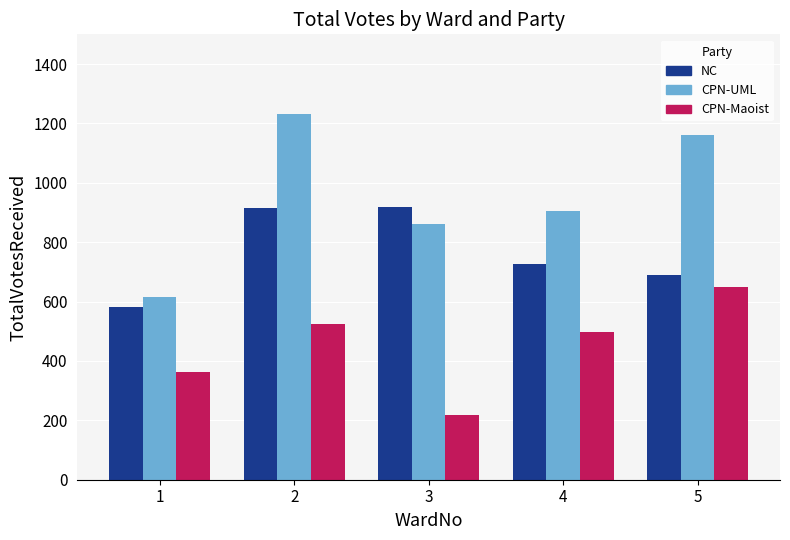

What is the total value across all series at 1?

1561